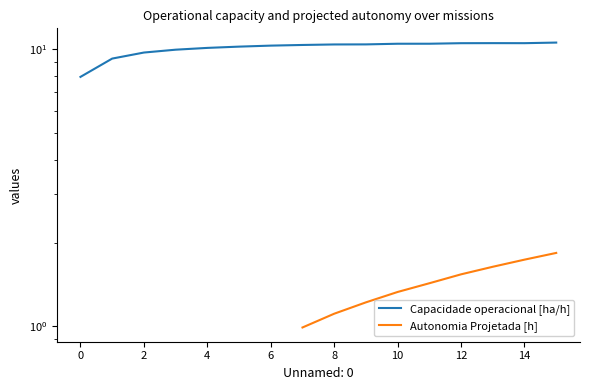

Reading right to left, extract all data points from this chart.

10.6	10.5	10.5	10.5	10.5	10.5	10.4	10.4	10.4	10.3	10.2	10.1	10.0	9.7	9.3	8.0